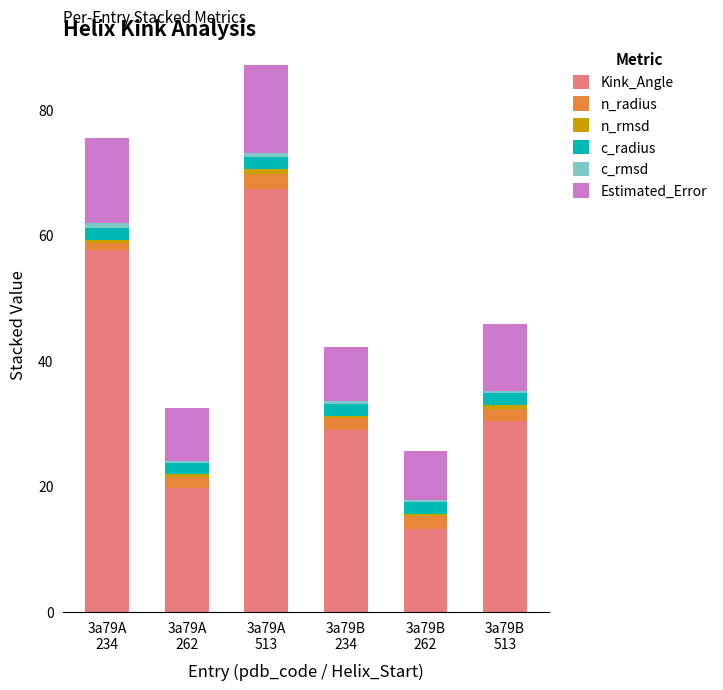

What is the maximum value for Kink_Angle?

67.4